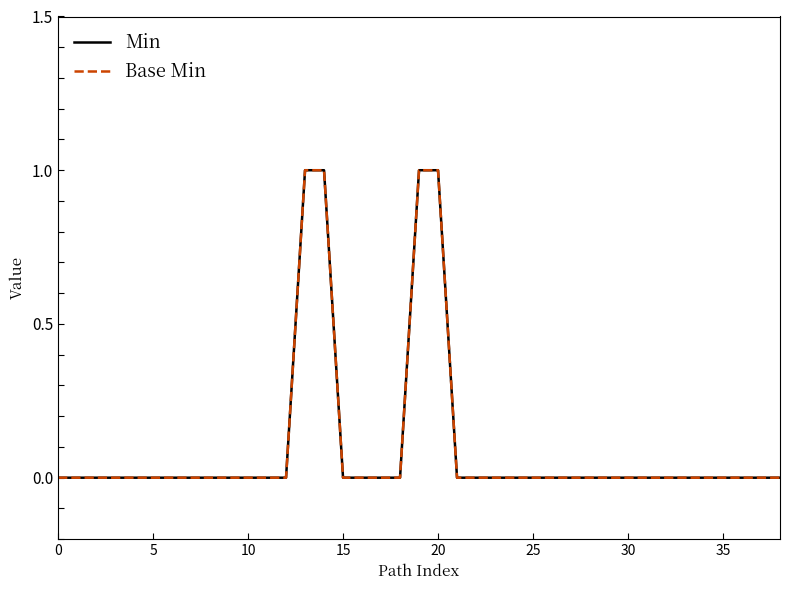

Reading right to left, extract all data points from this chart.

Min: 0	0	0	0	0	0	0	0	0	0	0	0	0	0	0	0	0	0	1	1	0	0	0	0	1	1	0	0	0	0	0	0	0	0	0	0	0	0	0
Base Min: 0	0	0	0	0	0	0	0	0	0	0	0	0	0	0	0	0	0	1	1	0	0	0	0	1	1	0	0	0	0	0	0	0	0	0	0	0	0	0